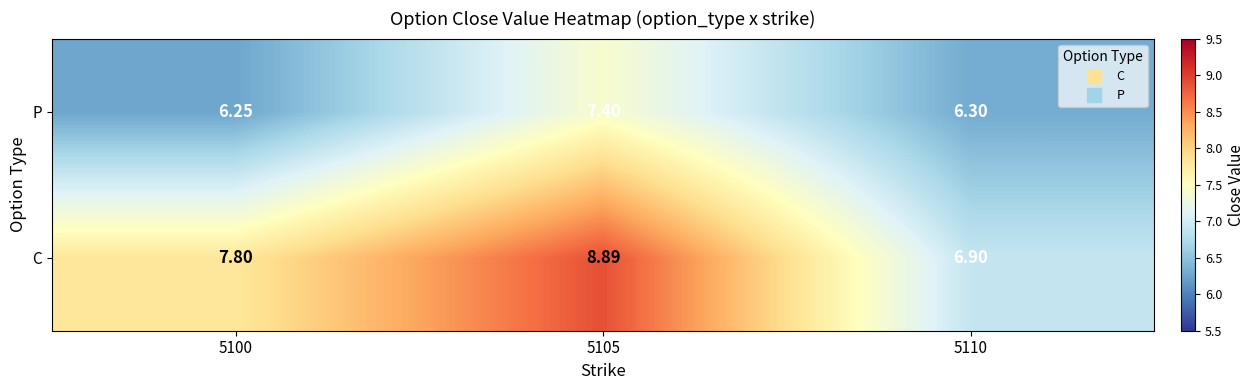

Which series has the largest total across all categories?

C